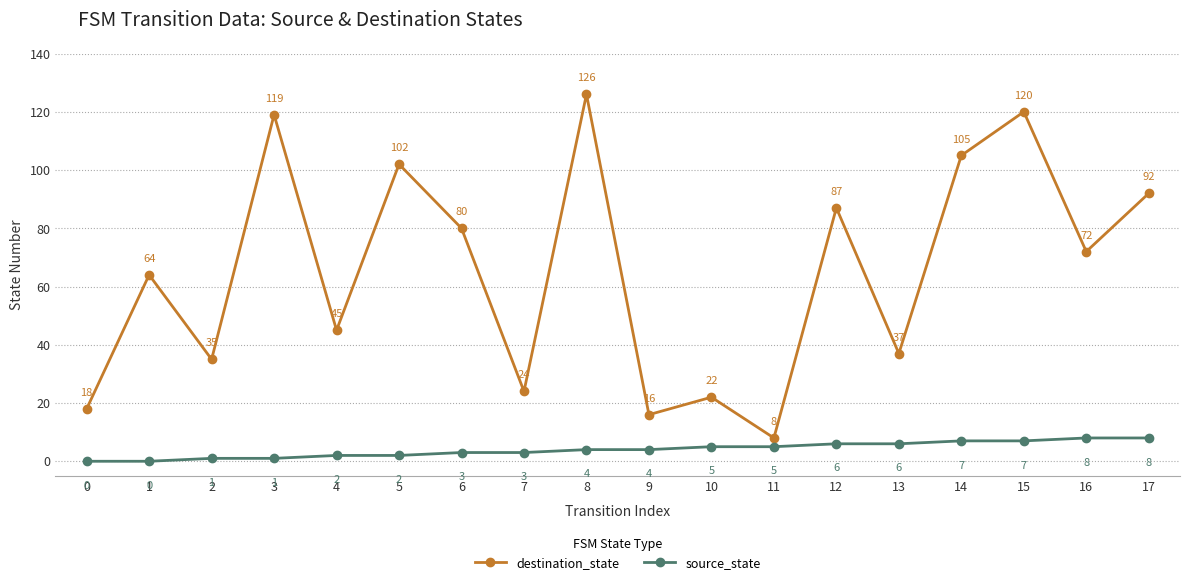

The destination_state series shows 18 at 0. True or false?

True